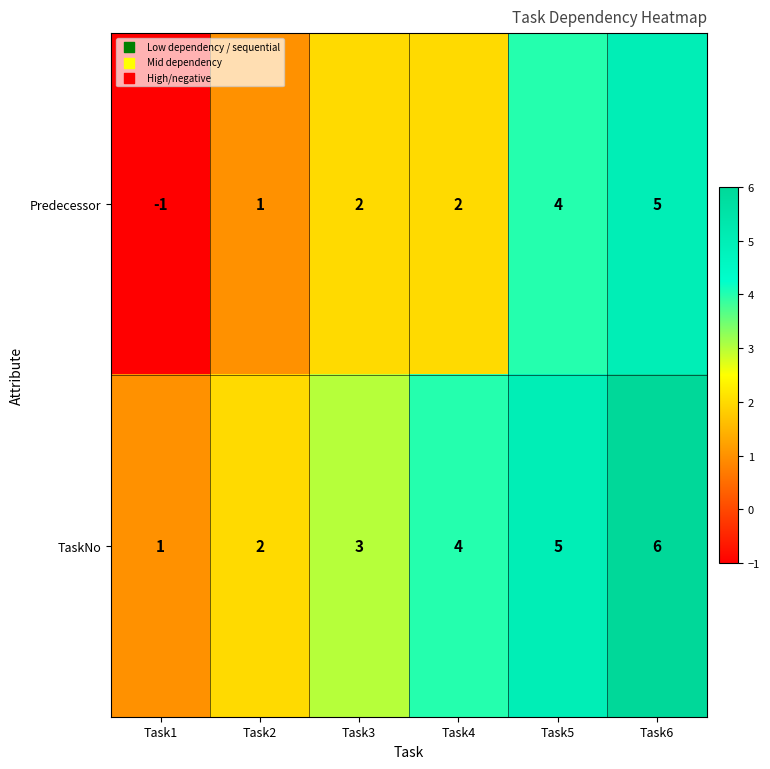

What is the spread (max minus min) of values at Task5?

1